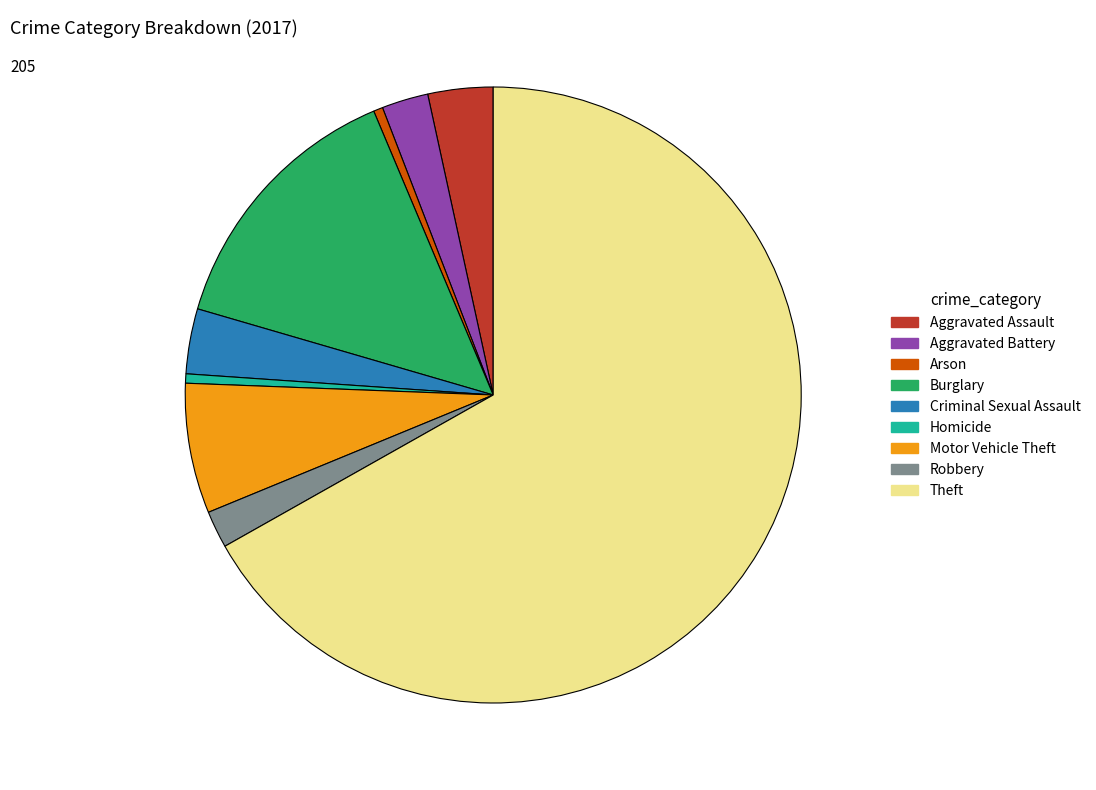

Does any single category account for the majority?

Yes